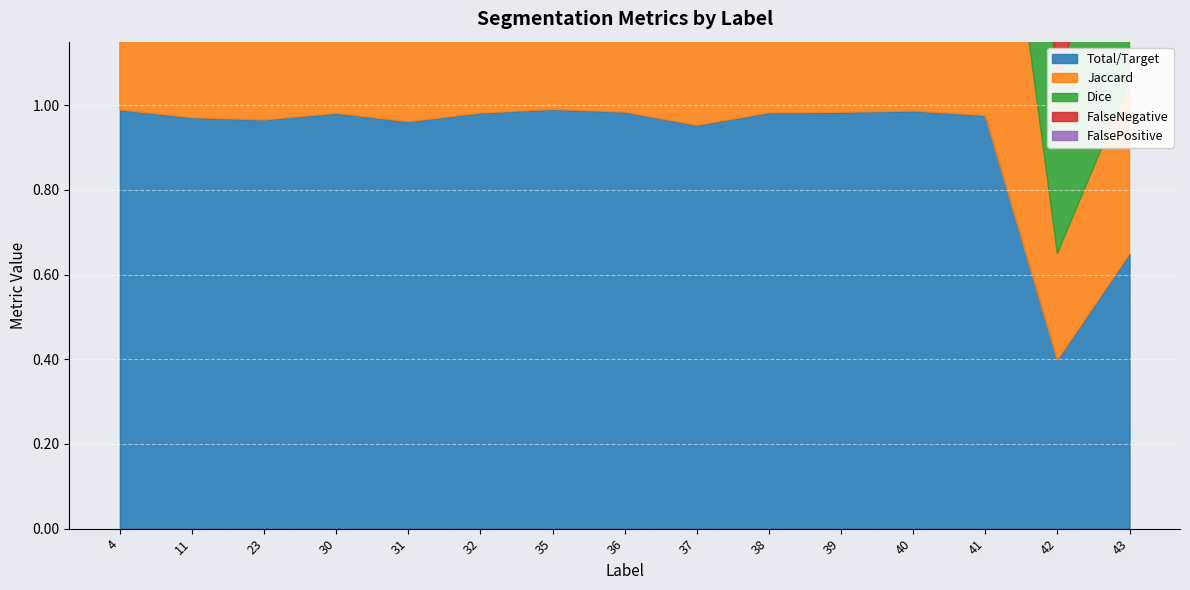

At how many categories does at least one series exceed 0?

15